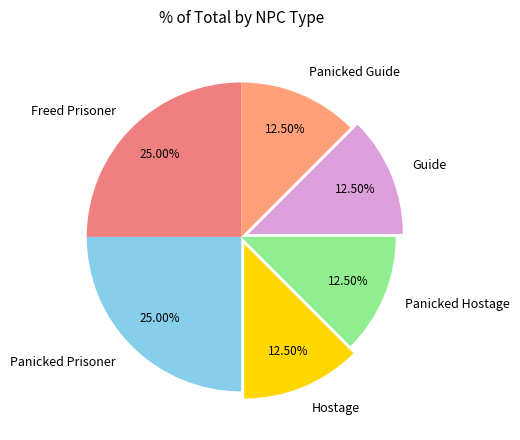

What percentage do Freed Prisoner and Guide together represent?

37.5%